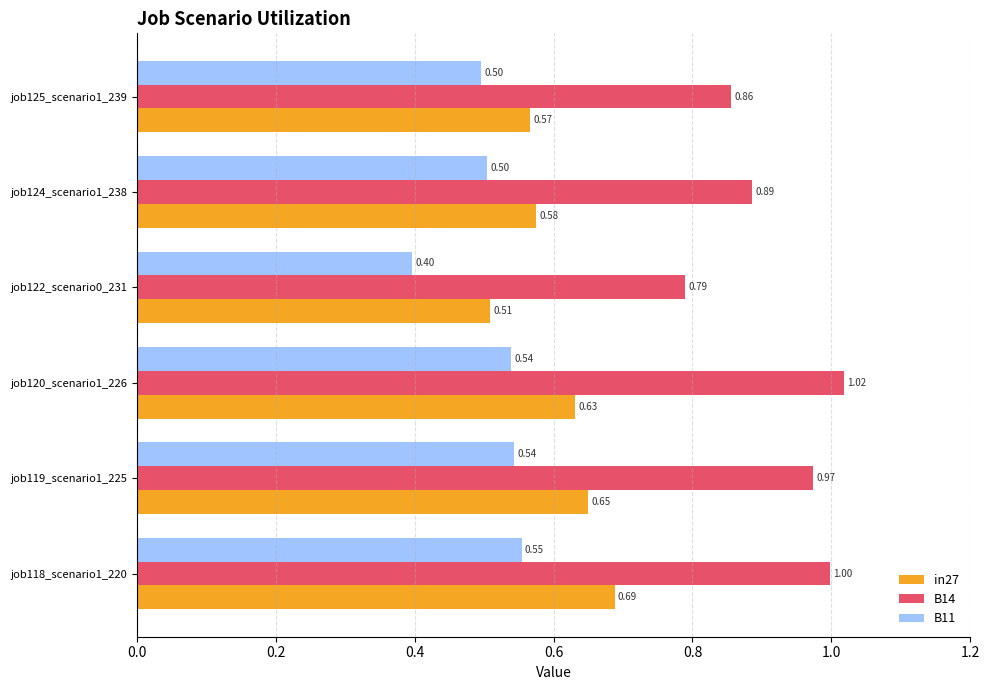

List the series in order of their overall mean, highest first.

B14, in27, B11